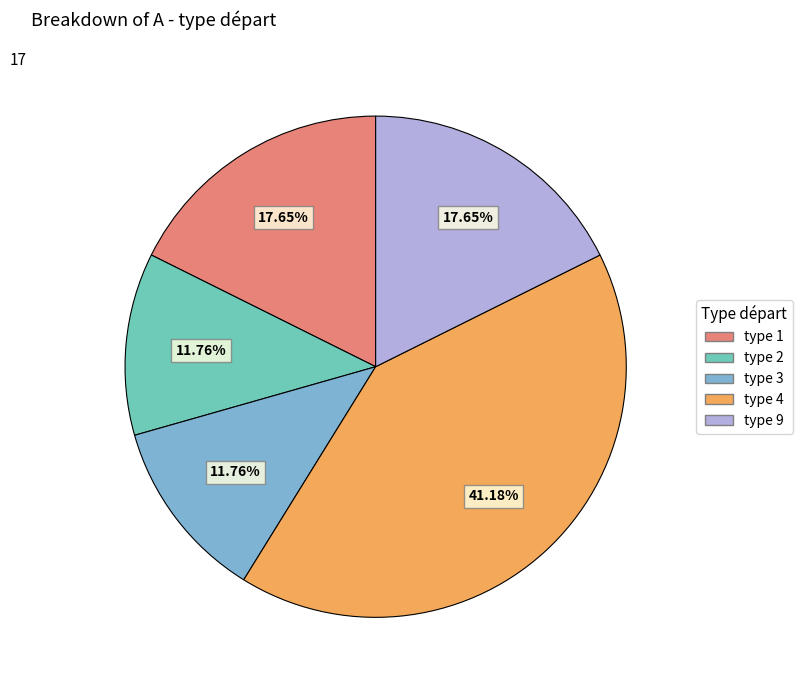

What is the ratio of the value at type 4 to the value at type 3?

3.5